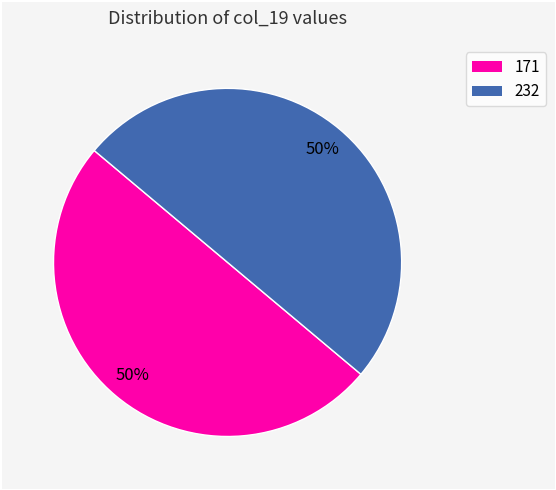

How many slices are in this pie chart?

2